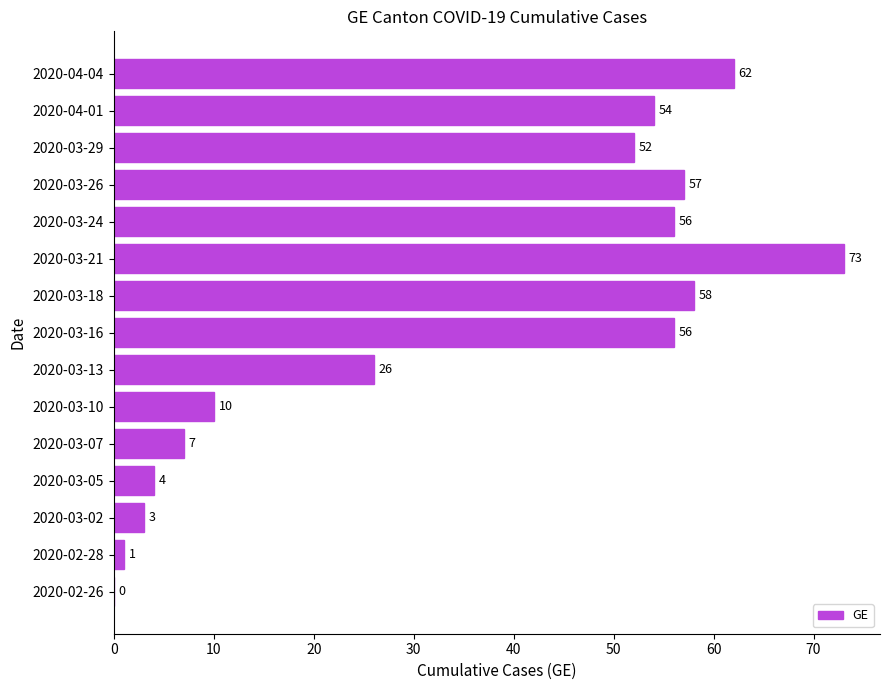

What is the greatest value displayed?

73